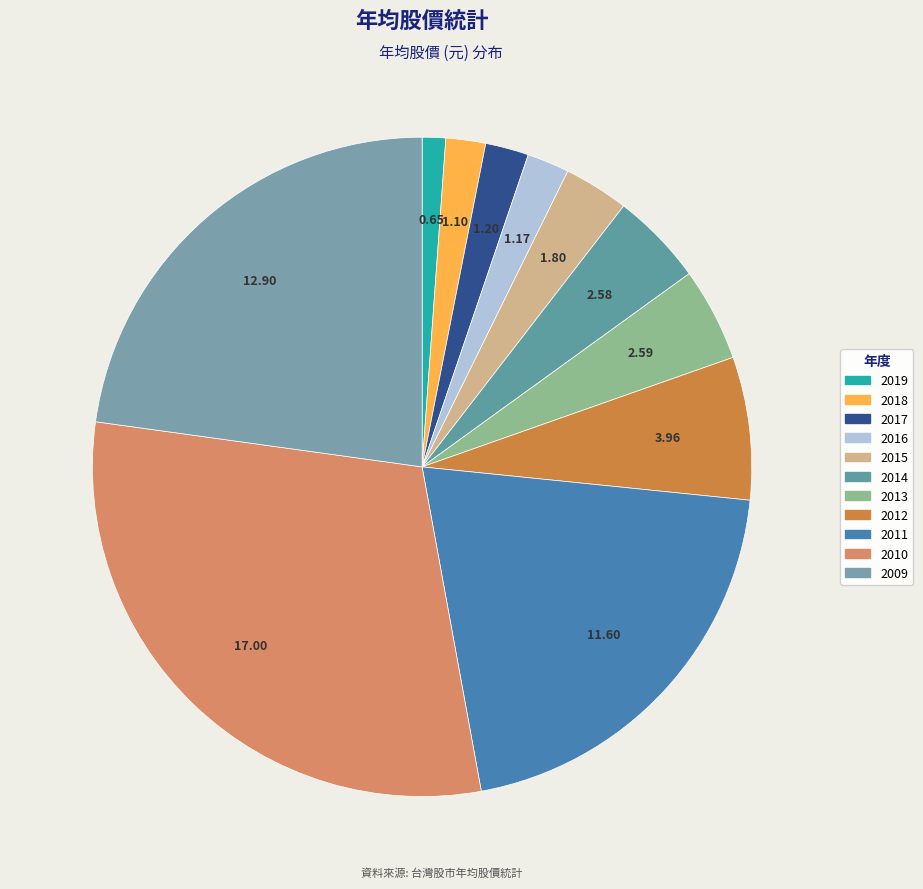

What is the largest slice in the pie chart?

2010